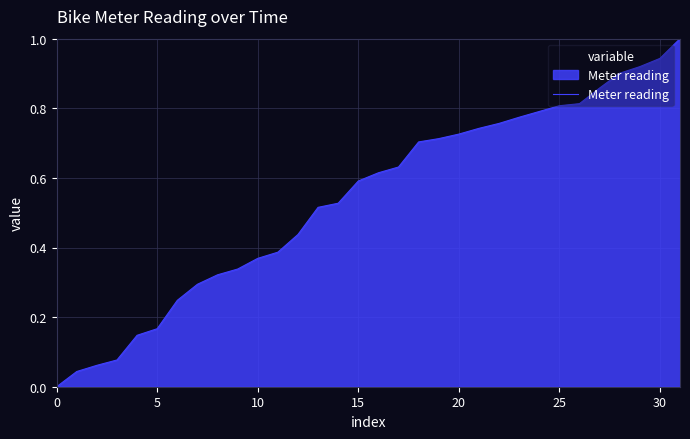

What is the maximum value shown in the chart?

1.0